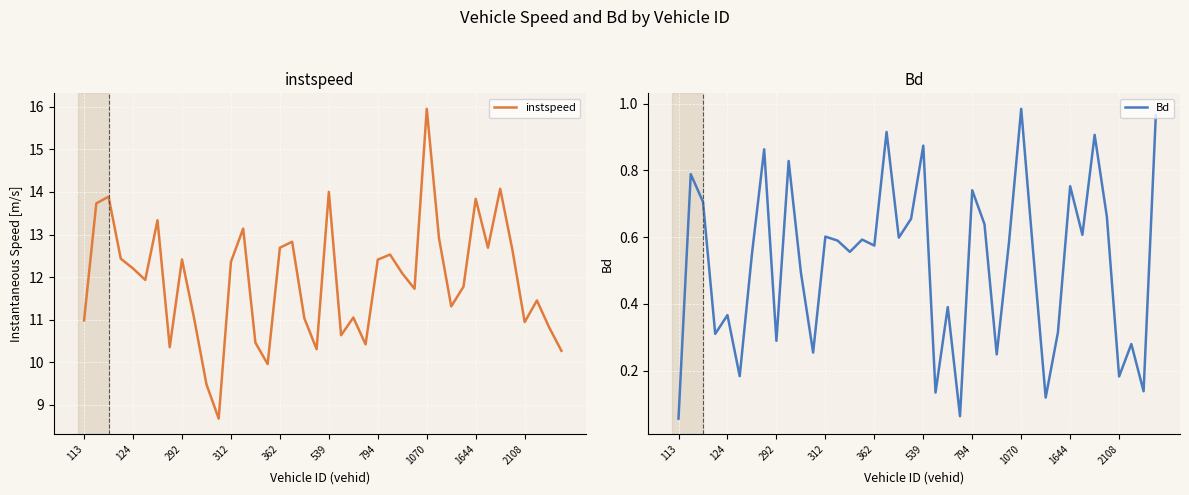

Which series has the largest total across all categories?

instspeed